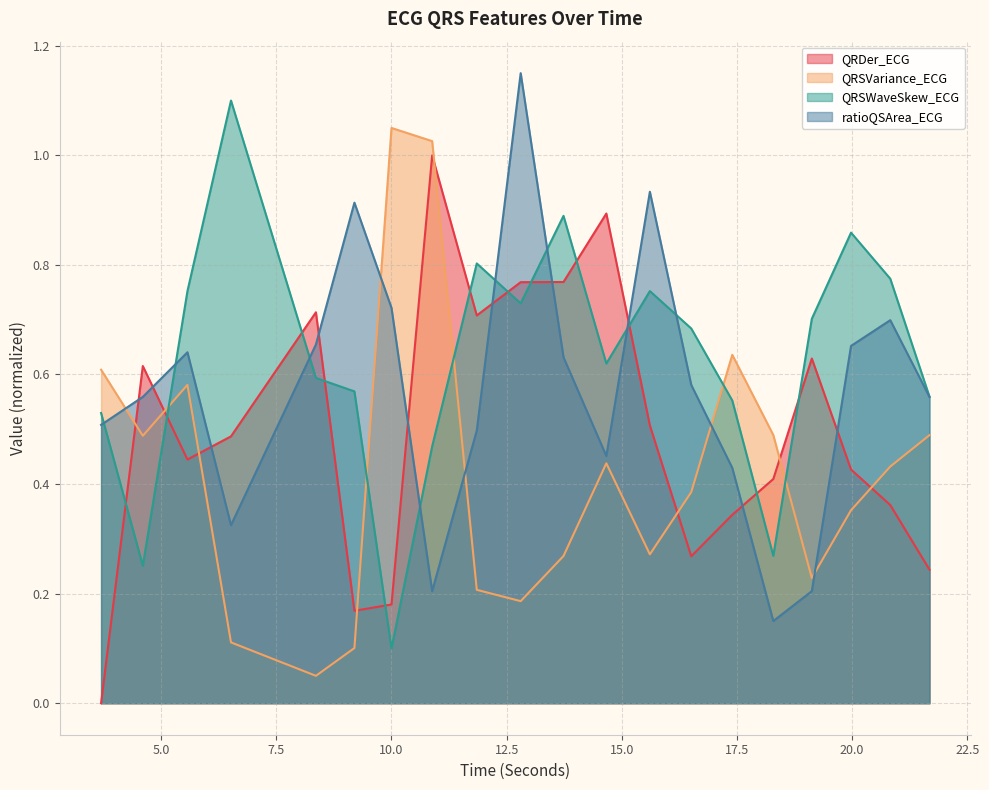

Does the chart have visible grid lines?

Yes